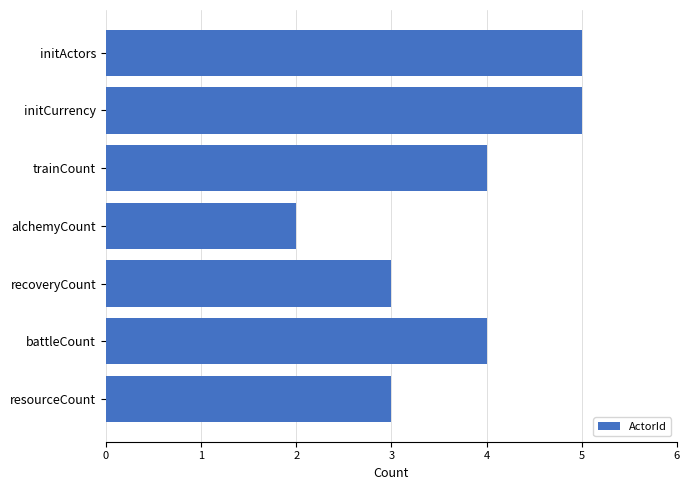

Reading top to bottom, list all the values displayed in this chart.

initActors=5	initCurrency=5	trainCount=4	alchemyCount=2	recoveryCount=3	battleCount=4	resourceCount=3